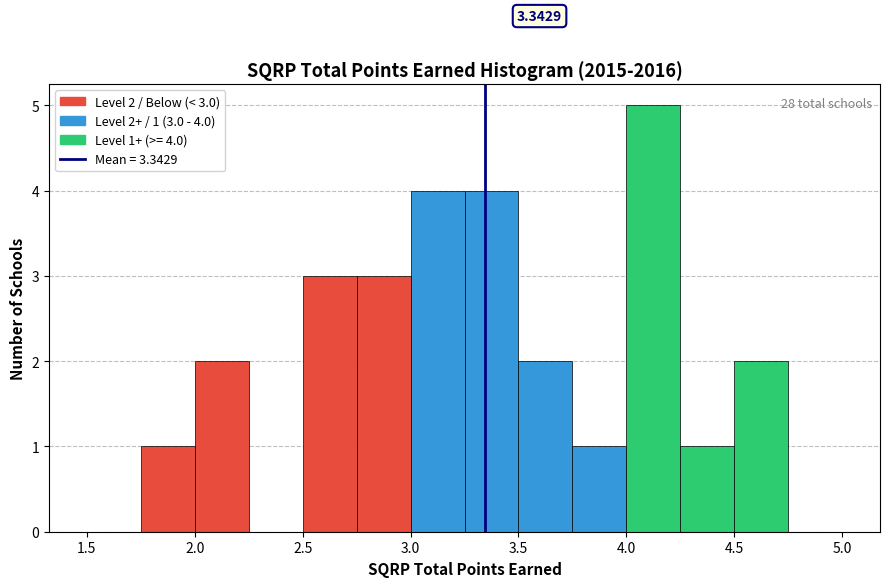

Which range on the x-axis has the tallest bar?

4.00 to 4.25